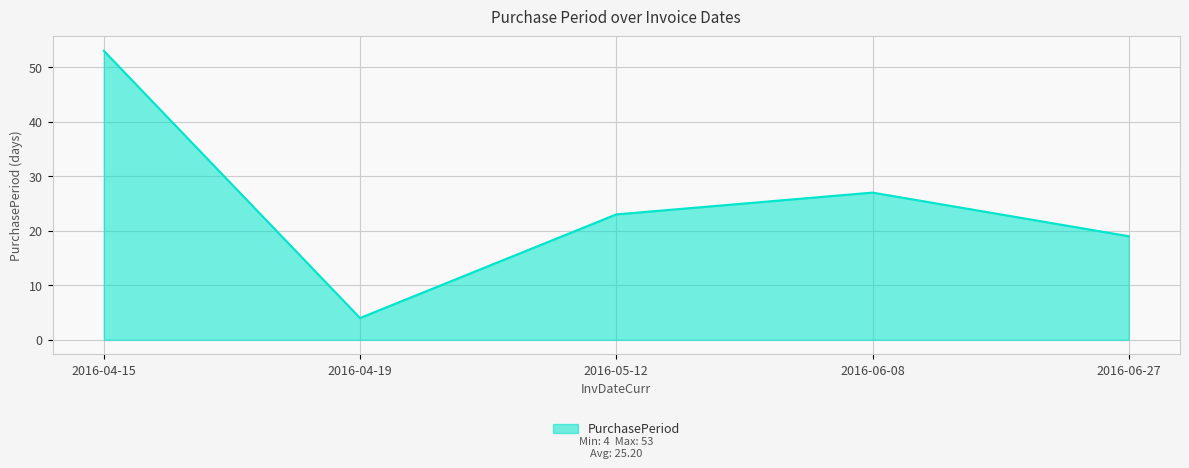

At which label does the data first exceed 23?

2016-04-15